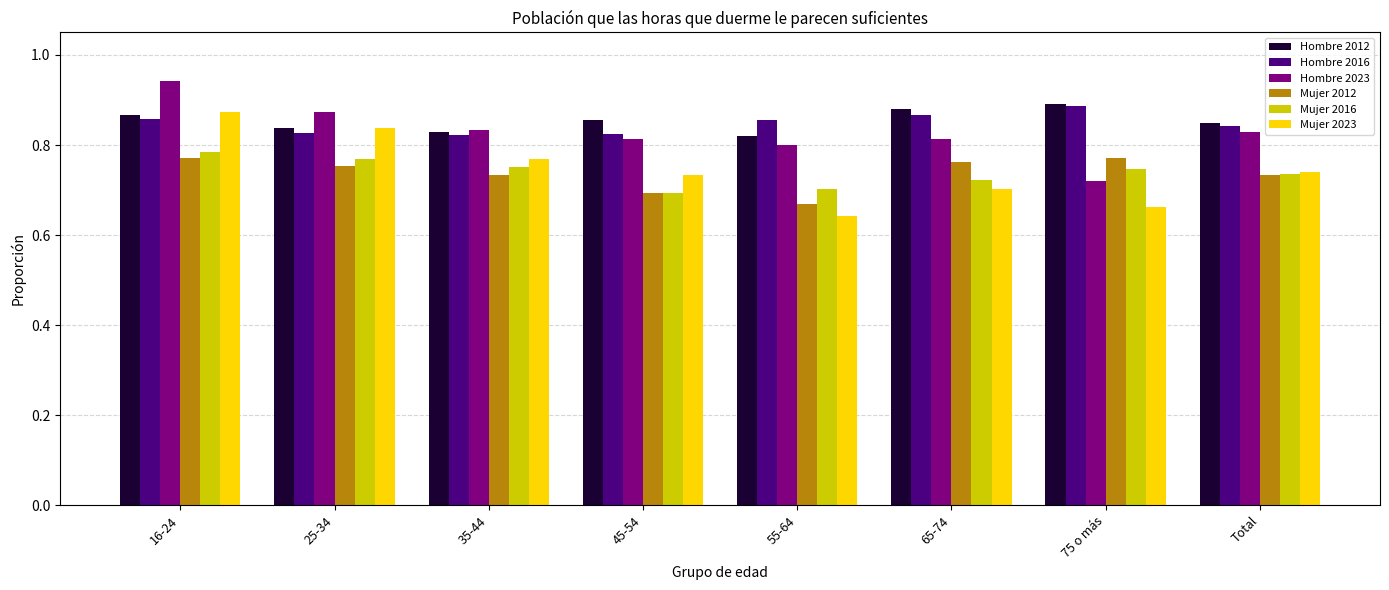

At which category is the sum across all series the highest?

16-24